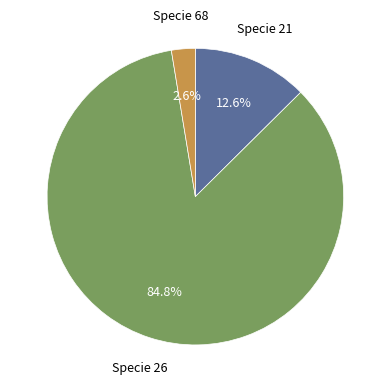

Is there a majority slice in this chart?

Yes